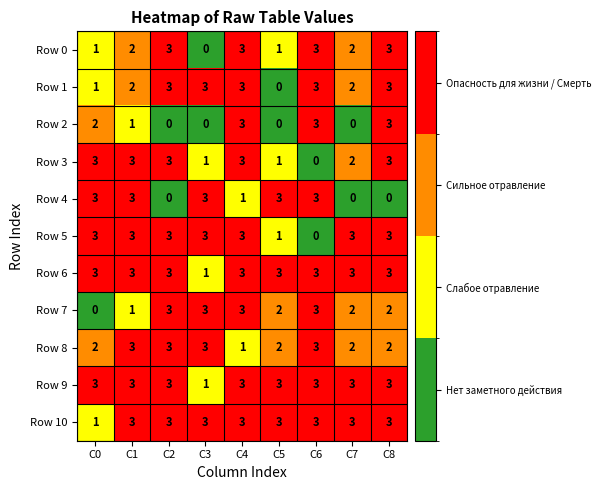

What is the highest value of the Row 4 series?

3